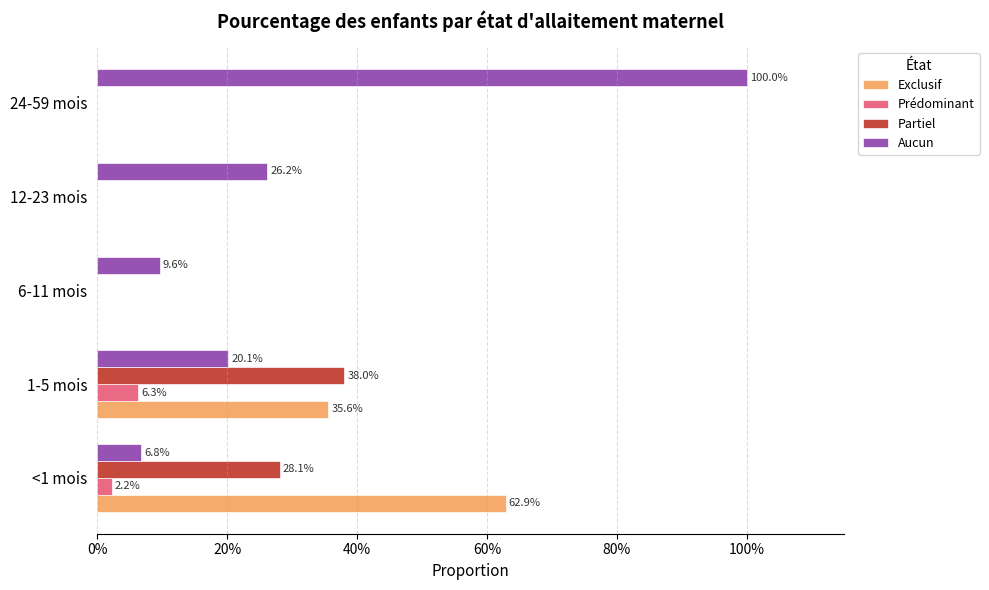

What are all the series names shown in the legend?

Exclusif, Prédominant, Partiel, Aucun